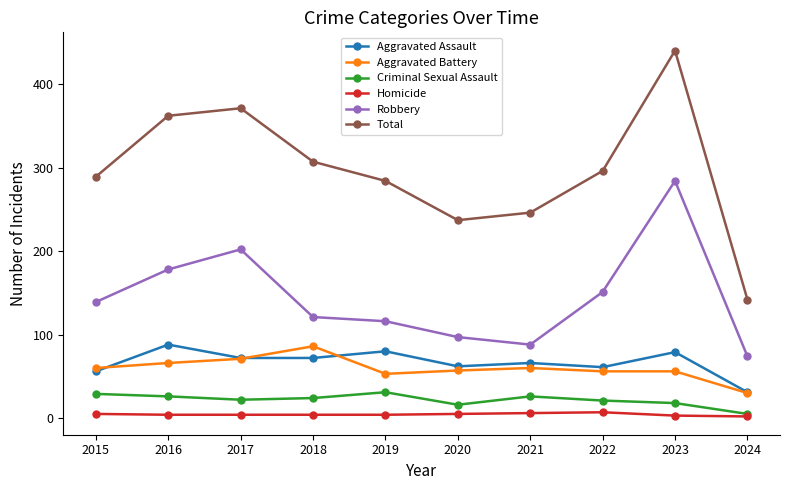

What is the difference between the maximum and minimum values in the Criminal Sexual Assault series?

26